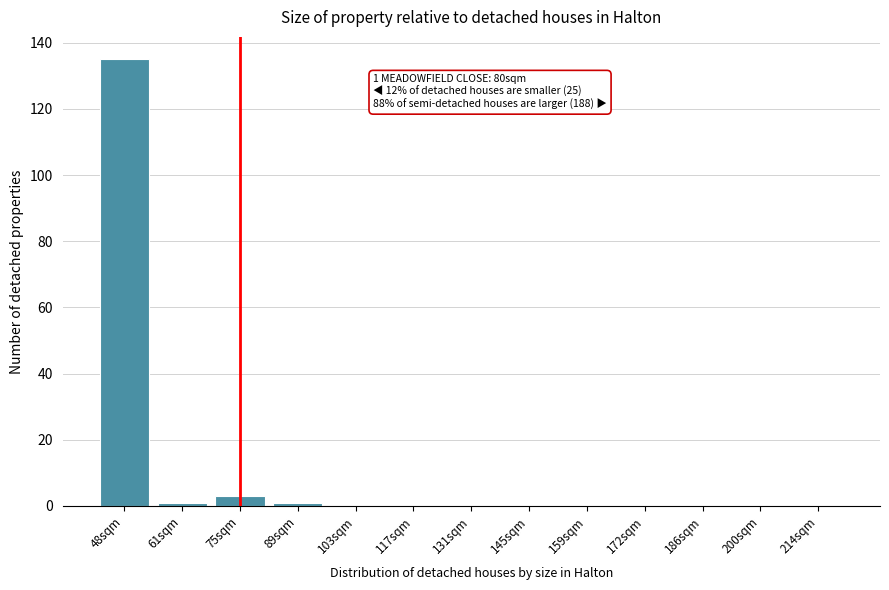

Reading right to left, extract all data points from this chart.

214sqm=0	200sqm=0	186sqm=0	172sqm=0	159sqm=0	145sqm=0	131sqm=0	117sqm=0	103sqm=0	89sqm=1	75sqm=3	61sqm=1	48sqm=135